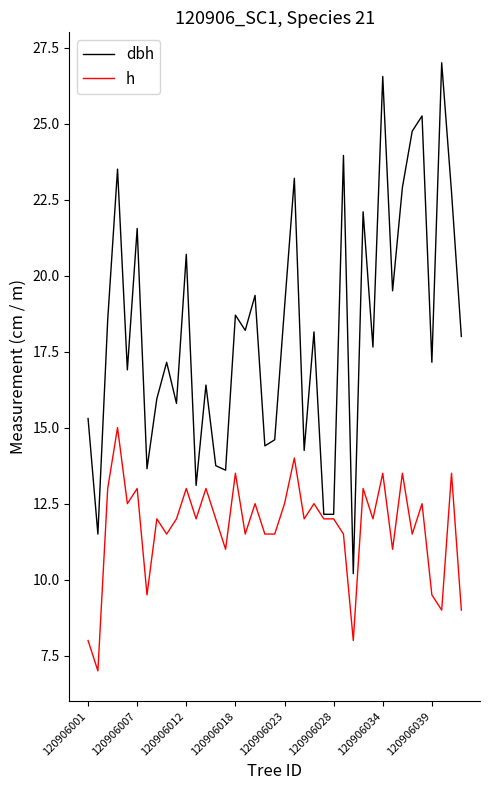

What is the highest value of the h series?

15.0